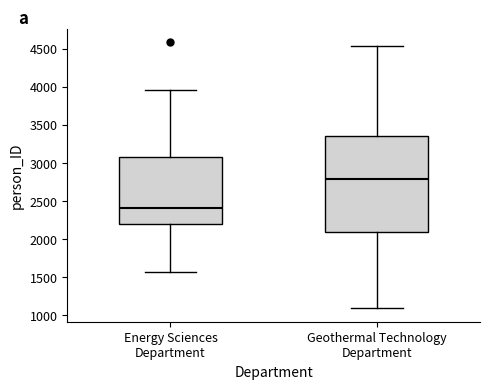

Which box has the lowest median line?

Energy Sciences Department